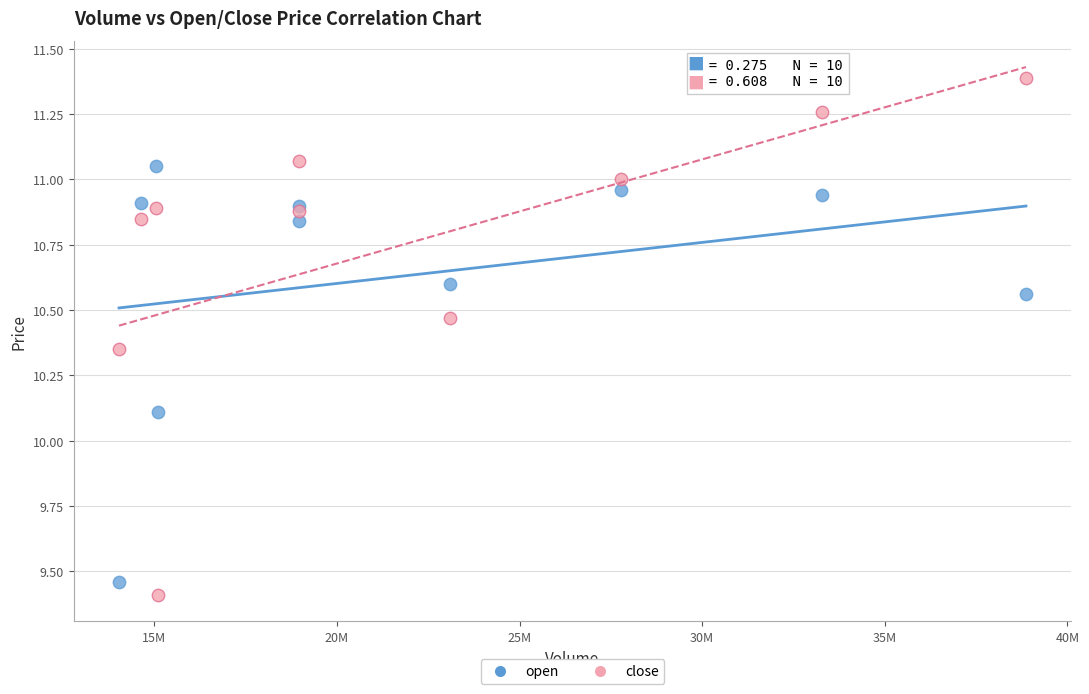

In the open series, what Y value is closest to 10?

10.1